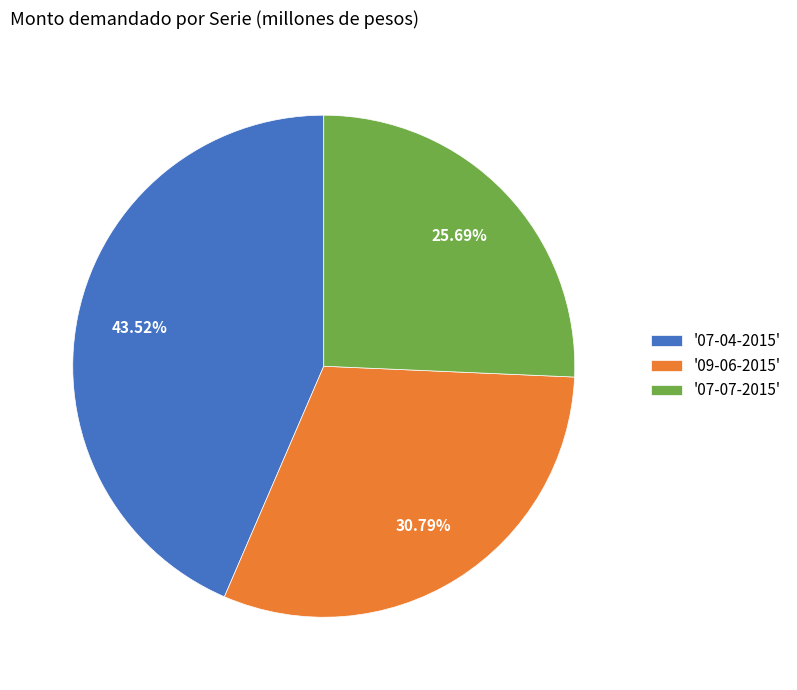

How many slices are in this pie chart?

3